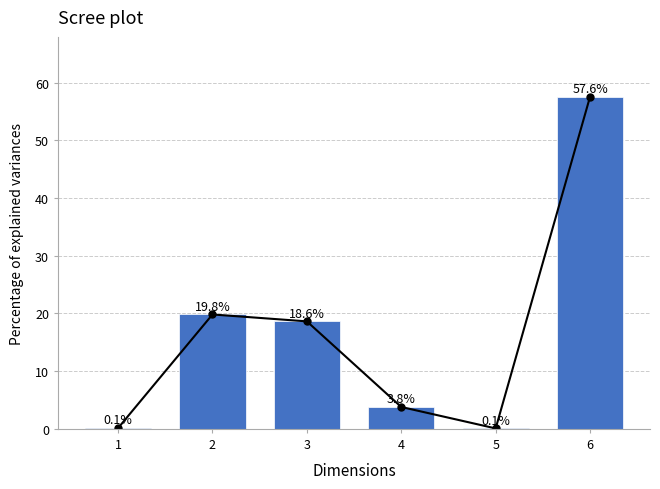

What is the sum of all values?

100.0